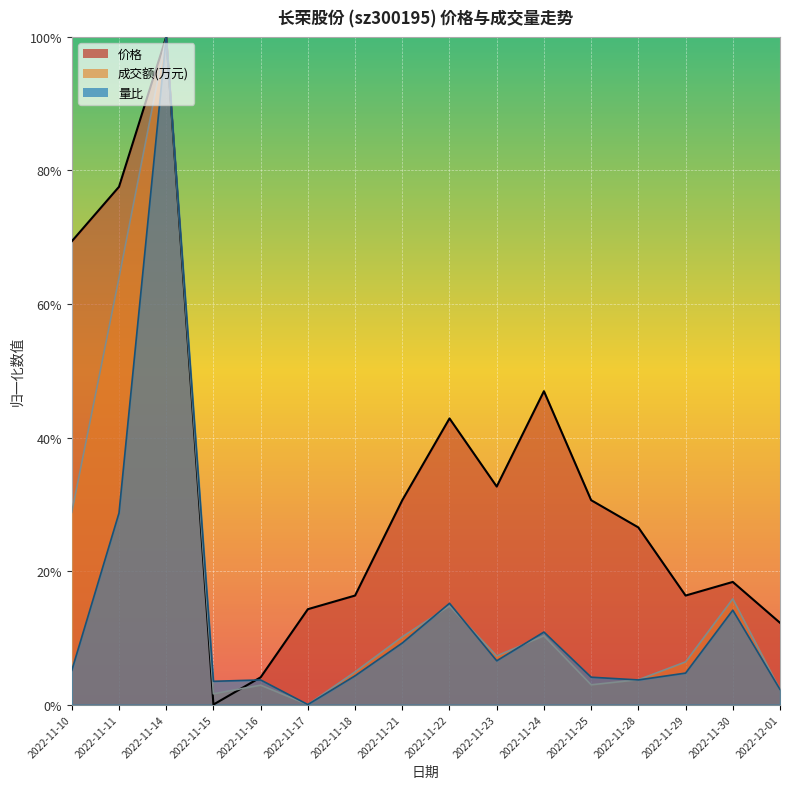

What is the sum of the 成交额(万元) values at 2022-11-15 and 2022-11-14?

101.6